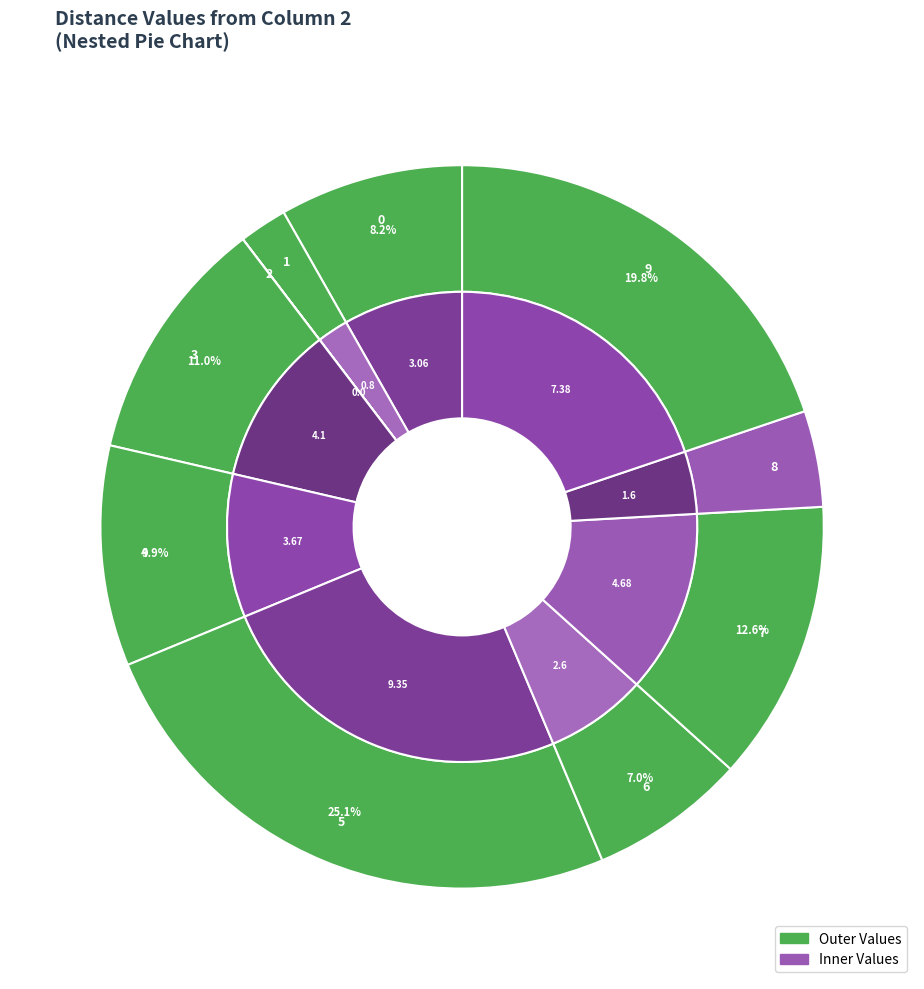

How many segments does this pie chart have?

10